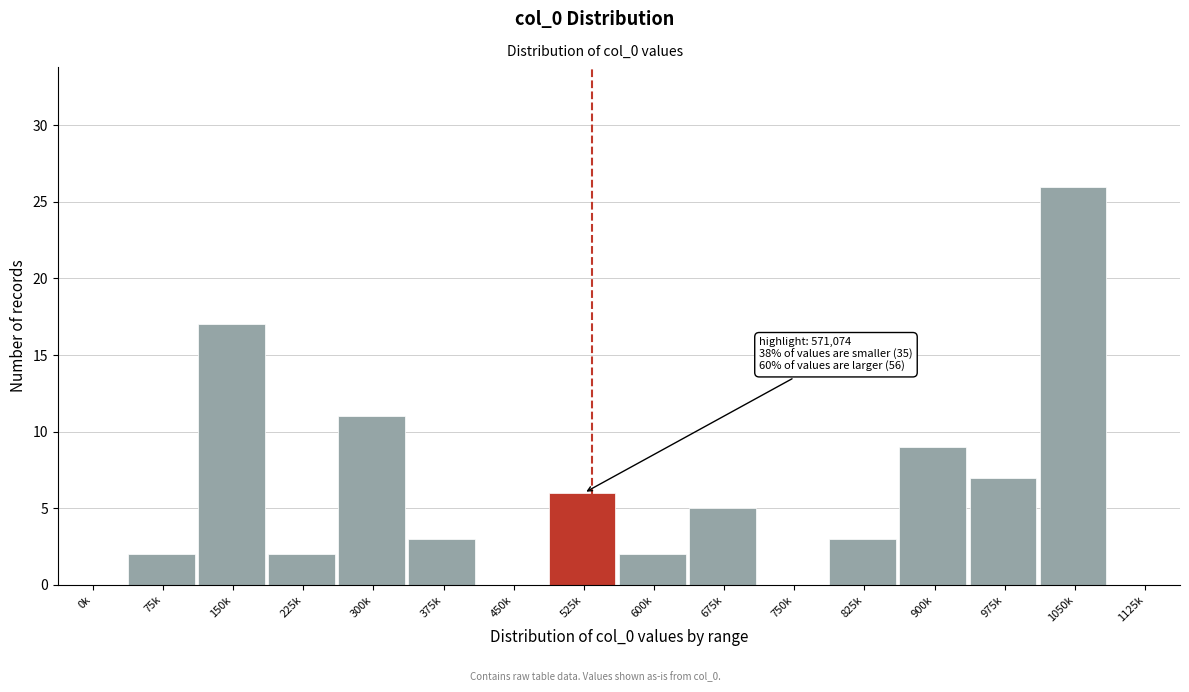

Reading left to right, transcribe all the data shown in this chart.

0k=0	75k=2	150k=17	225k=2	300k=11	375k=3	450k=0	525k=6	600k=2	675k=5	750k=0	825k=3	900k=9	975k=7	1050k=26	1125k=0